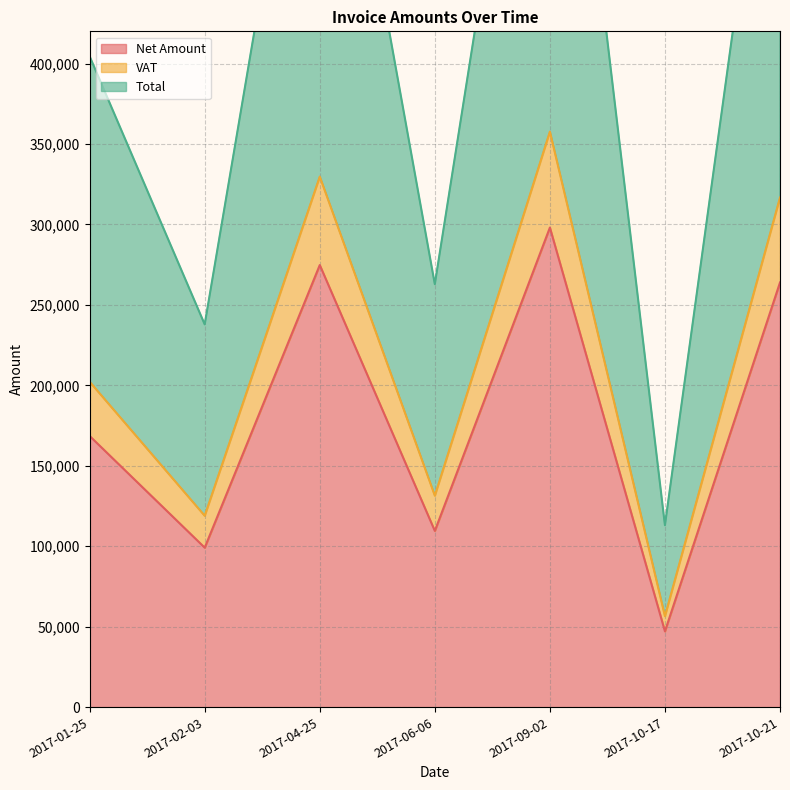

How many values in the Net Amount series are below 168525?

3